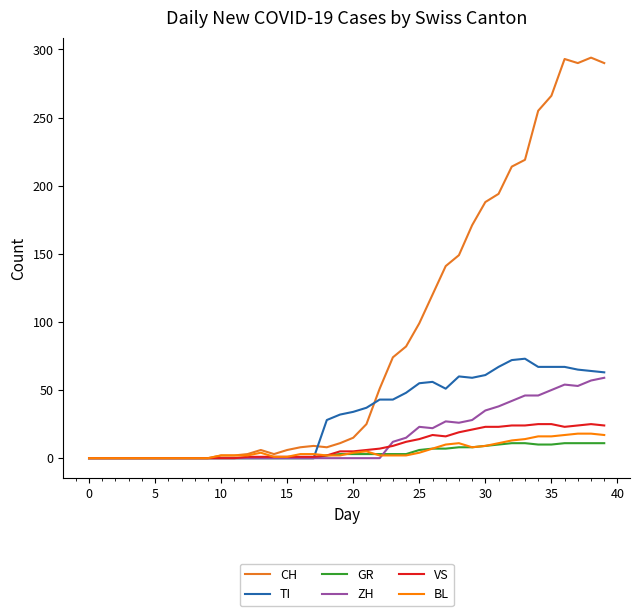

What is the maximum value for ZH?

59